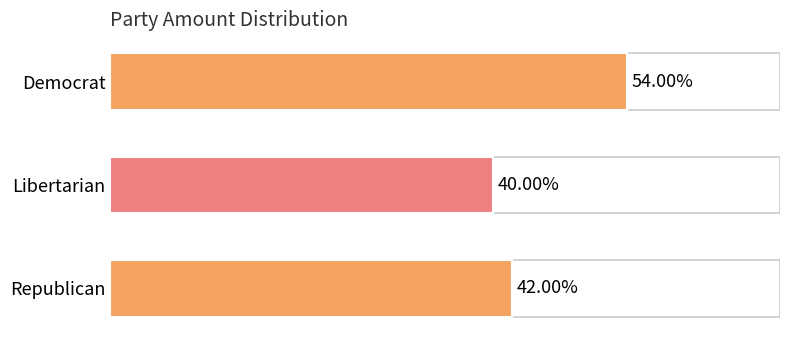

Does the chart contain stacked bars?

No